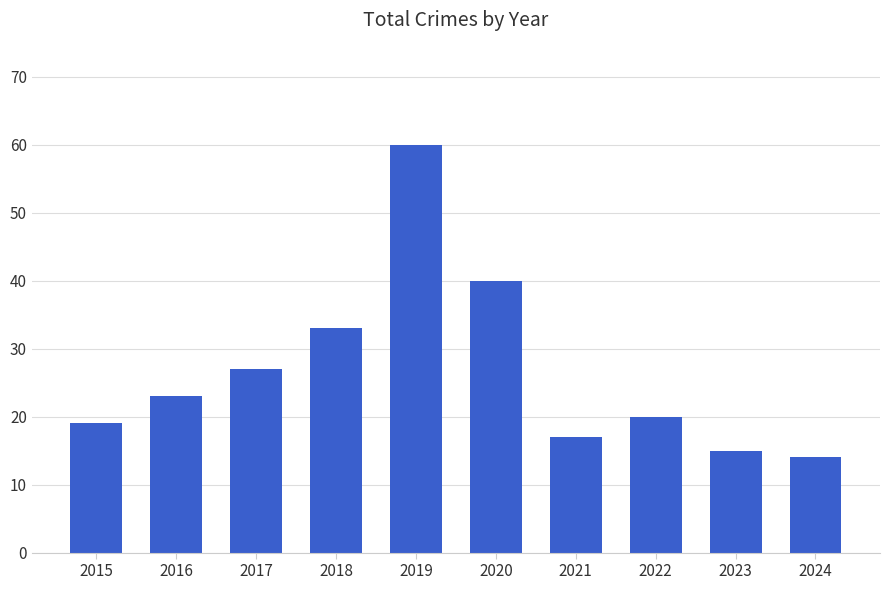

What is the difference between the values at 2023 and 2017?

12